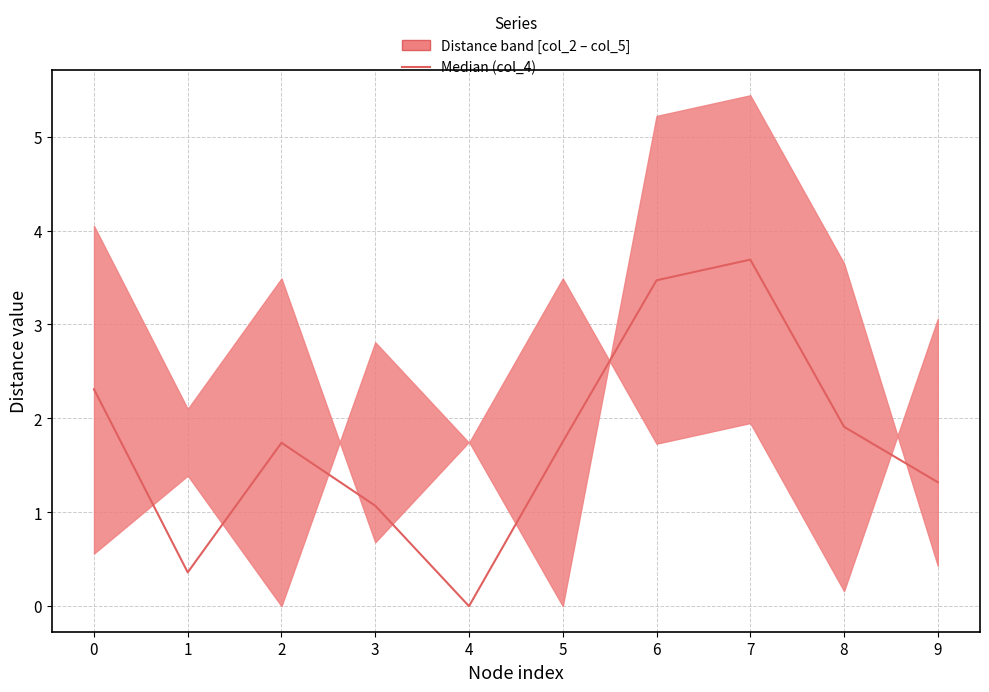

List the labels in order of value, smallest first.

4, 1, 3, 9, 2, 5, 8, 0, 6, 7